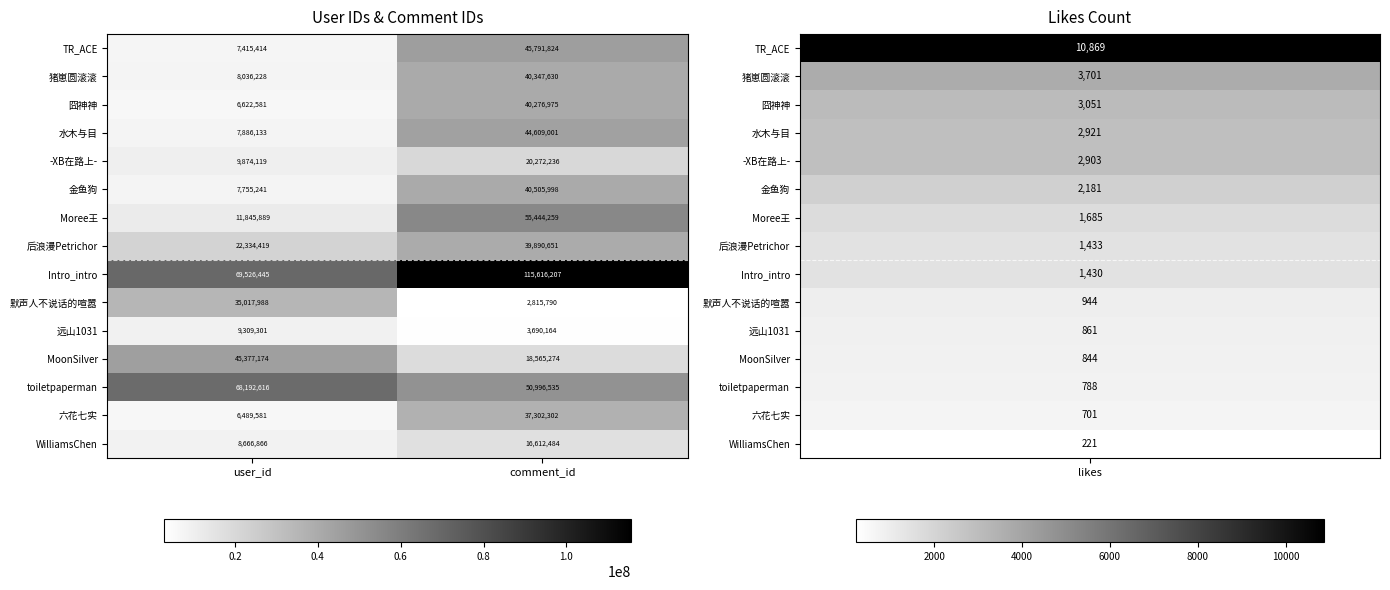

Reading left to right, extract all data points from this chart.

TR_ACE: user_id=7415414	comment_id=45791824
猪崽圆滚滚: user_id=8036228	comment_id=40347630
囧神神: user_id=6622581	comment_id=40276975
水木与目: user_id=7886133	comment_id=44609001
-XB在路上-: user_id=9874119	comment_id=20272236
金鱼狗: user_id=7755241	comment_id=40505998
Moree王: user_id=11845889	comment_id=55444259
后浪漫Petrichor: user_id=22334419	comment_id=39890651
Intro_intro: user_id=69526445	comment_id=115616207
默声人不说话的喧嚣: user_id=35017988	comment_id=2815790
远山1031: user_id=9309301	comment_id=3690164
MoonSilver: user_id=45377174	comment_id=18565274
toiletpaperman: user_id=68192616	comment_id=50996535
六花七实: user_id=6489581	comment_id=37302302
WilliamsChen: user_id=8666866	comment_id=16612484